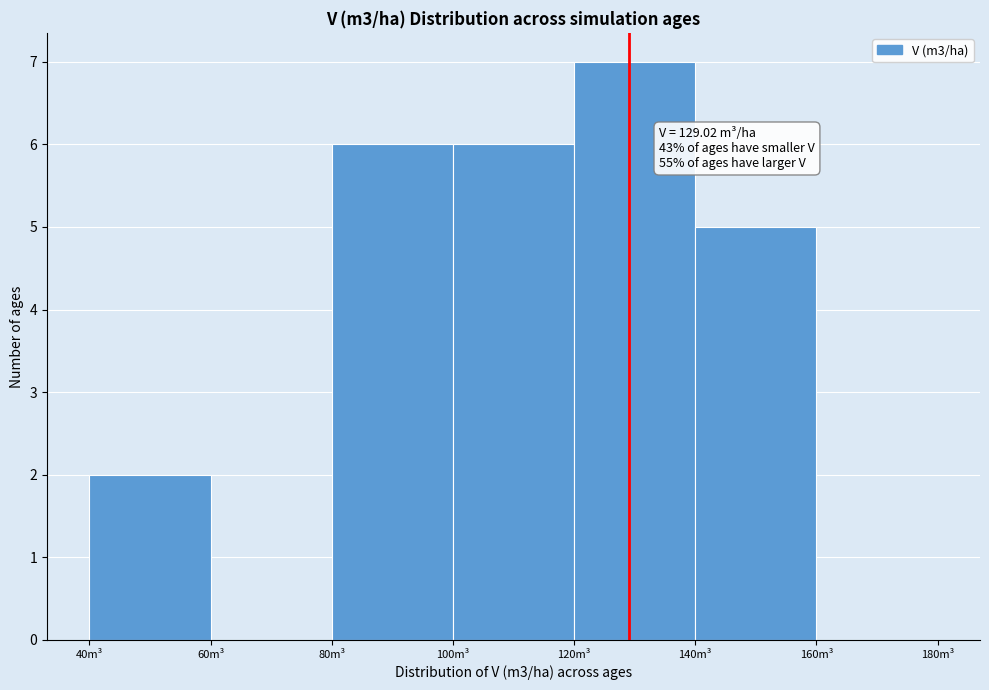

Which range on the x-axis has the tallest bar?

120 to 140